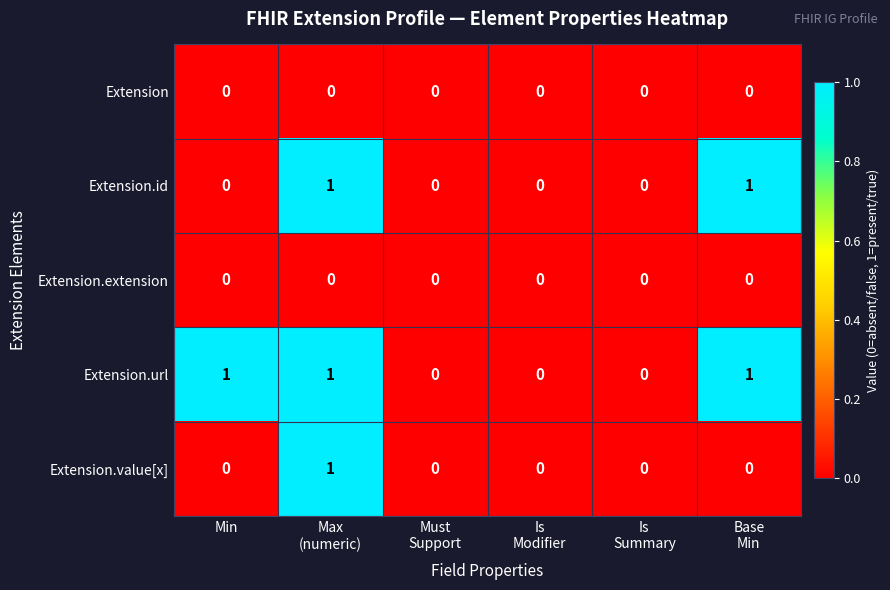

Which series has the largest total across all categories?

Extension.url